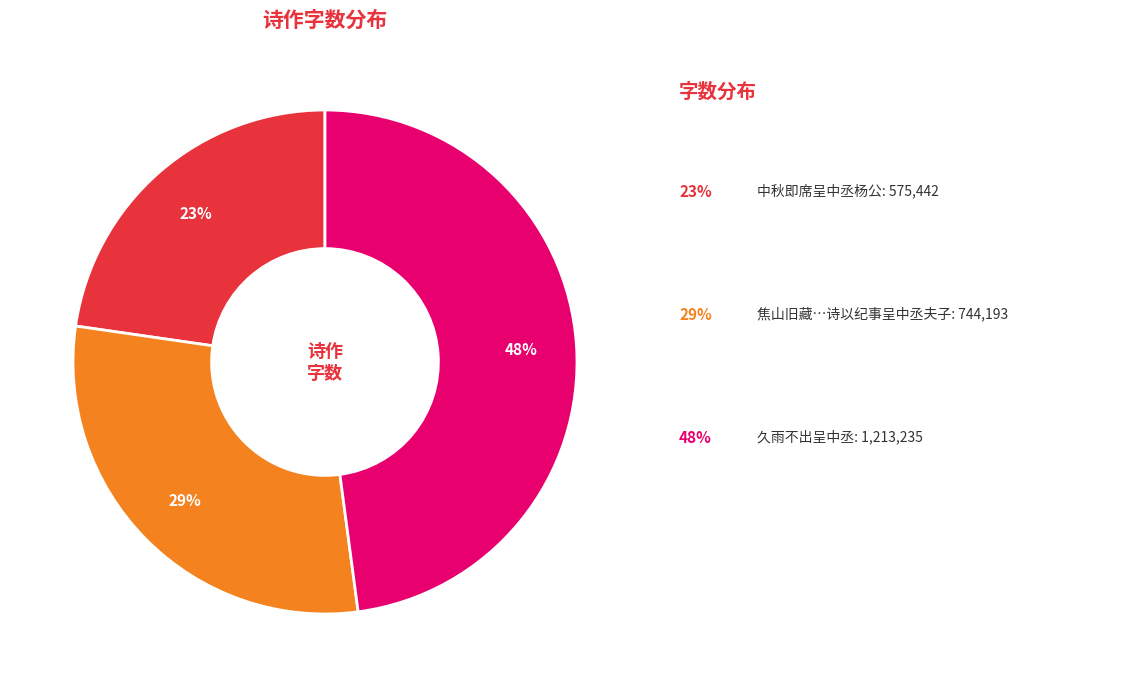

Is there a majority slice in this chart?

No